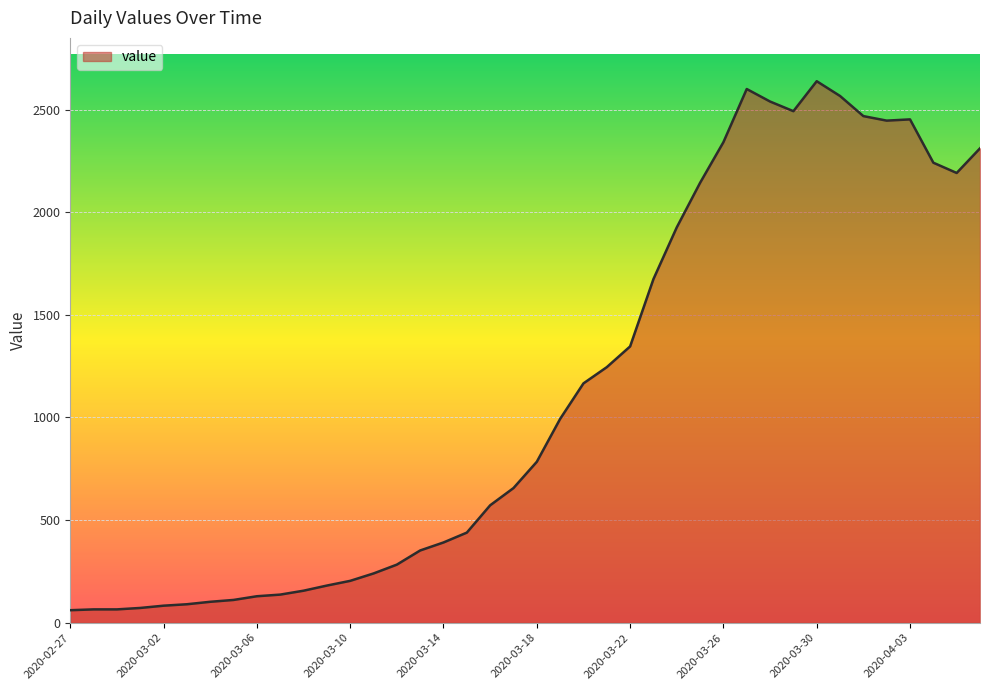

What is the difference between the maximum and minimum values?

2577